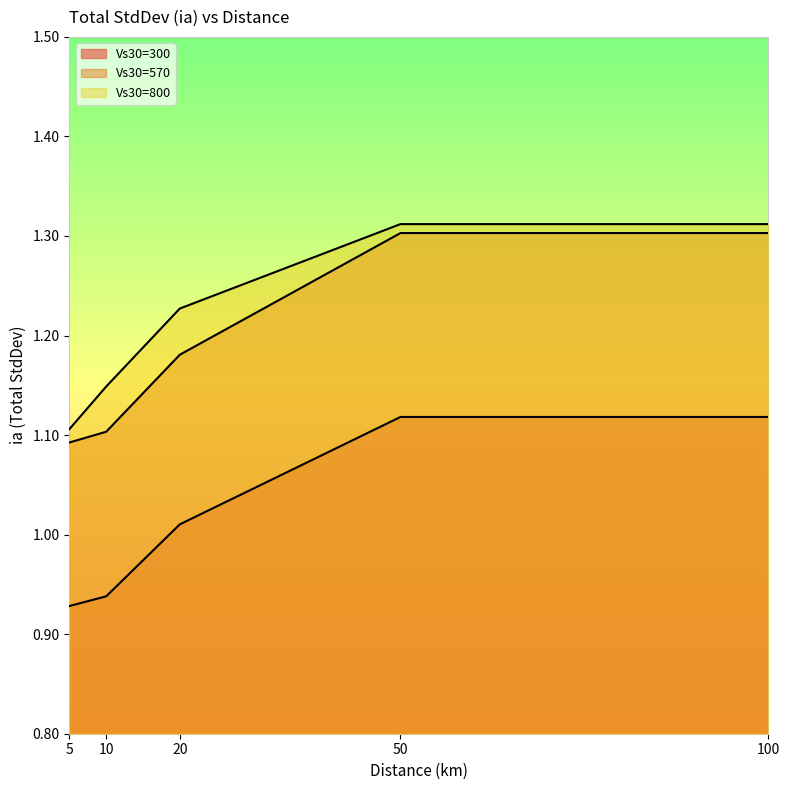

Where is Vs30=570 nearest to the value 1?

5.0